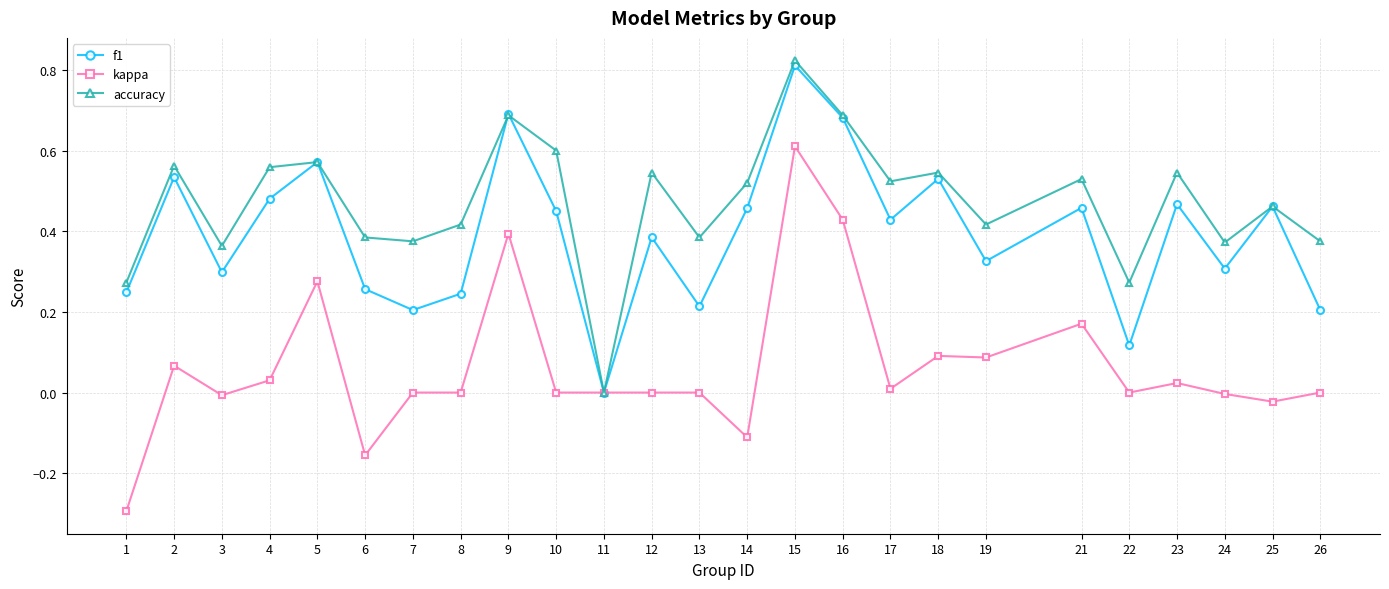

At which category does f1 reach its first local valley?

3